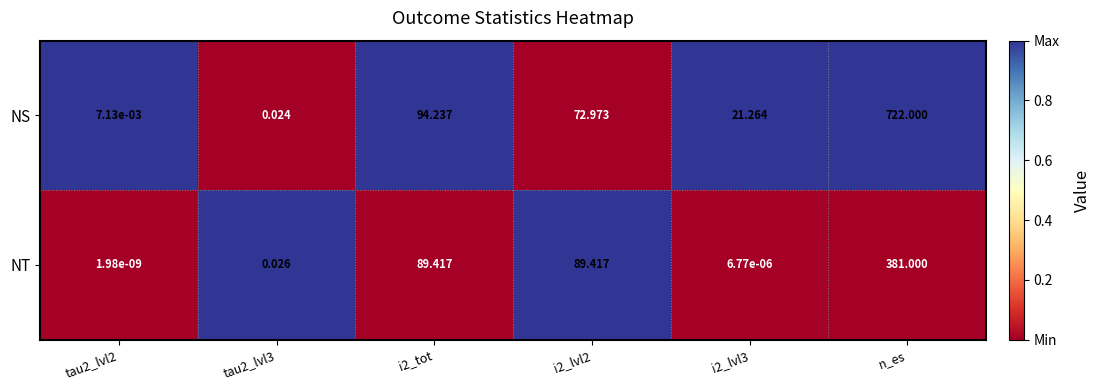

Between i2_tot and i2_lvl3, which series saw the biggest shift?

NT